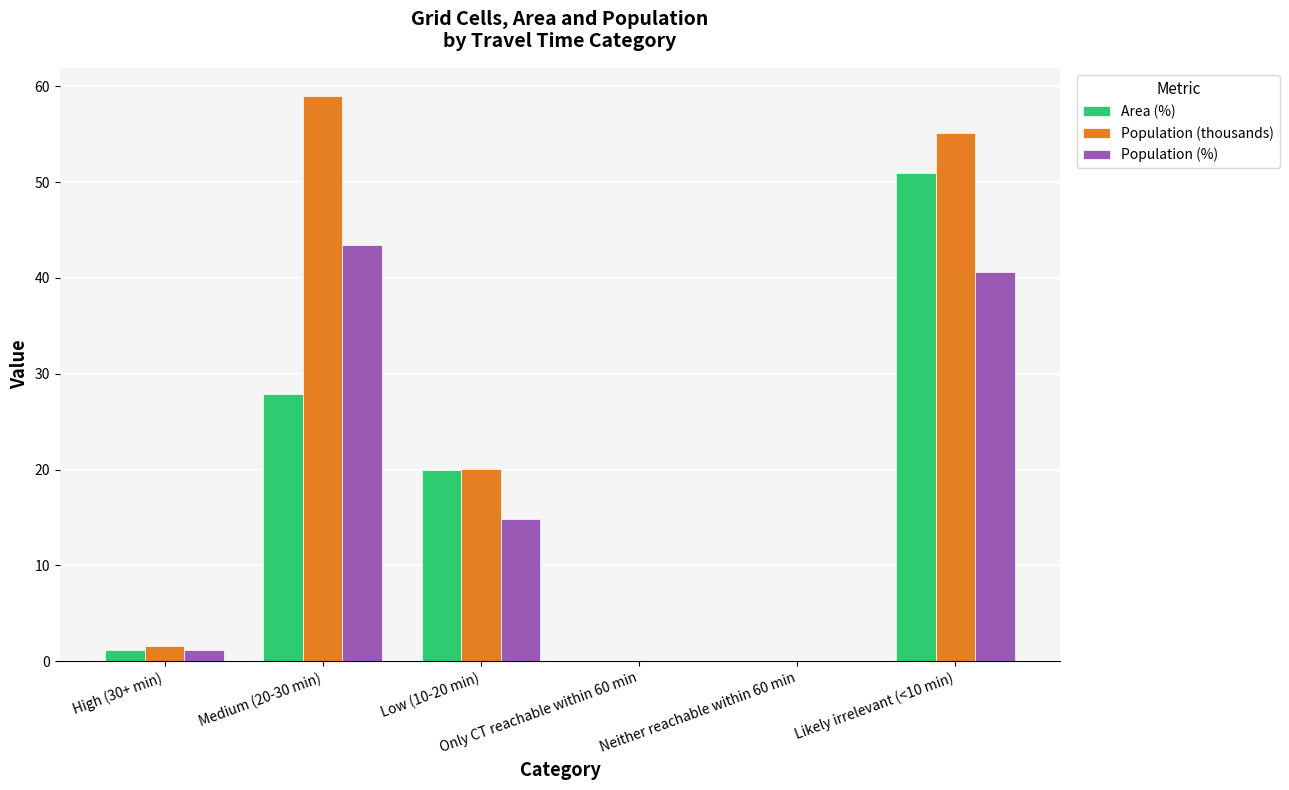

Which series has the largest total across all categories?

Population (thousands)